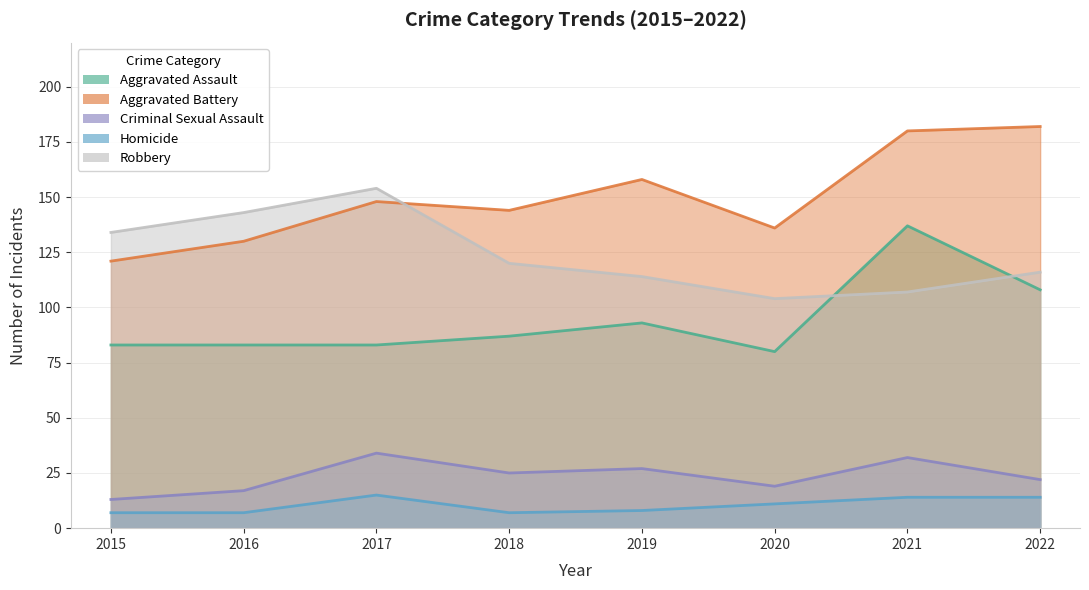

Rank the categories by Aggravated Battery value from lowest to highest.

2015, 2016, 2020, 2018, 2017, 2019, 2021, 2022